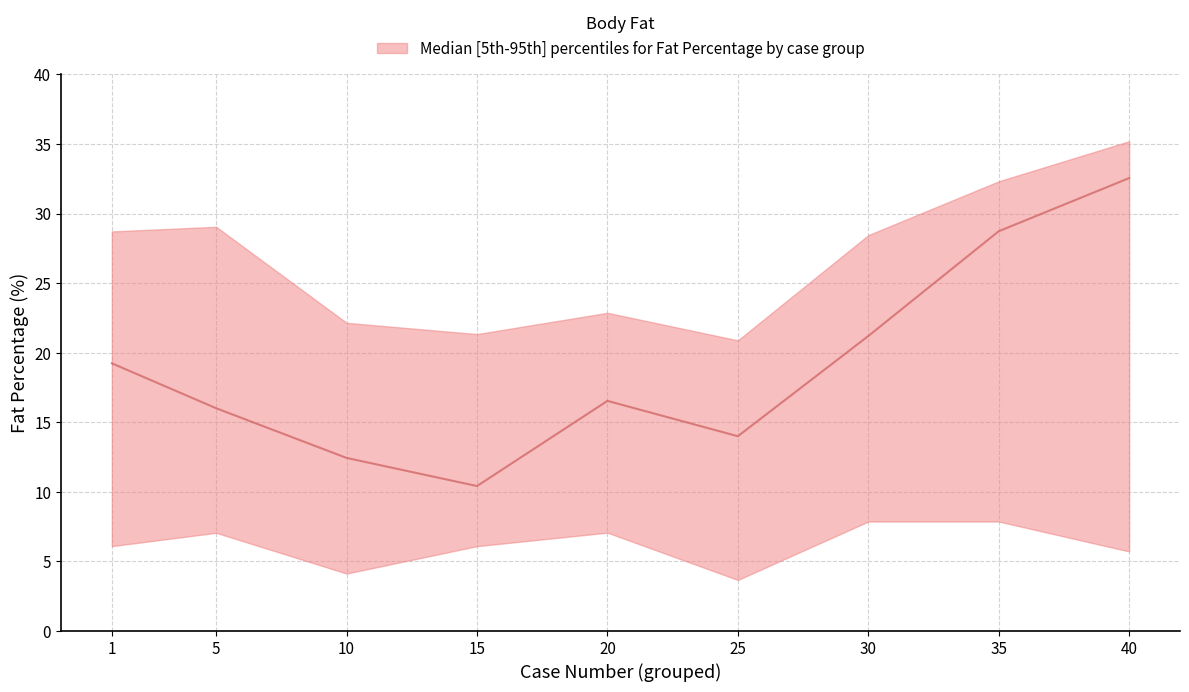

What is the maximum value shown in the chart?

35.2